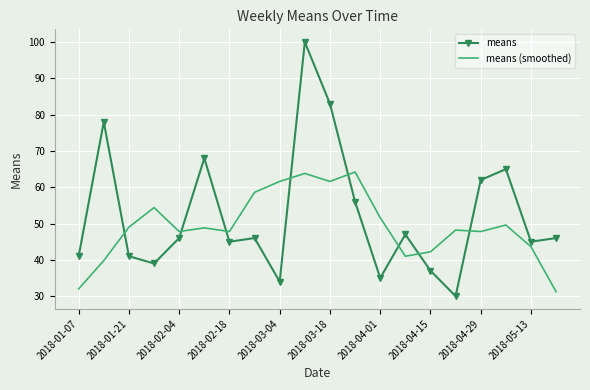

What is the minimum value shown in the chart?

30.0